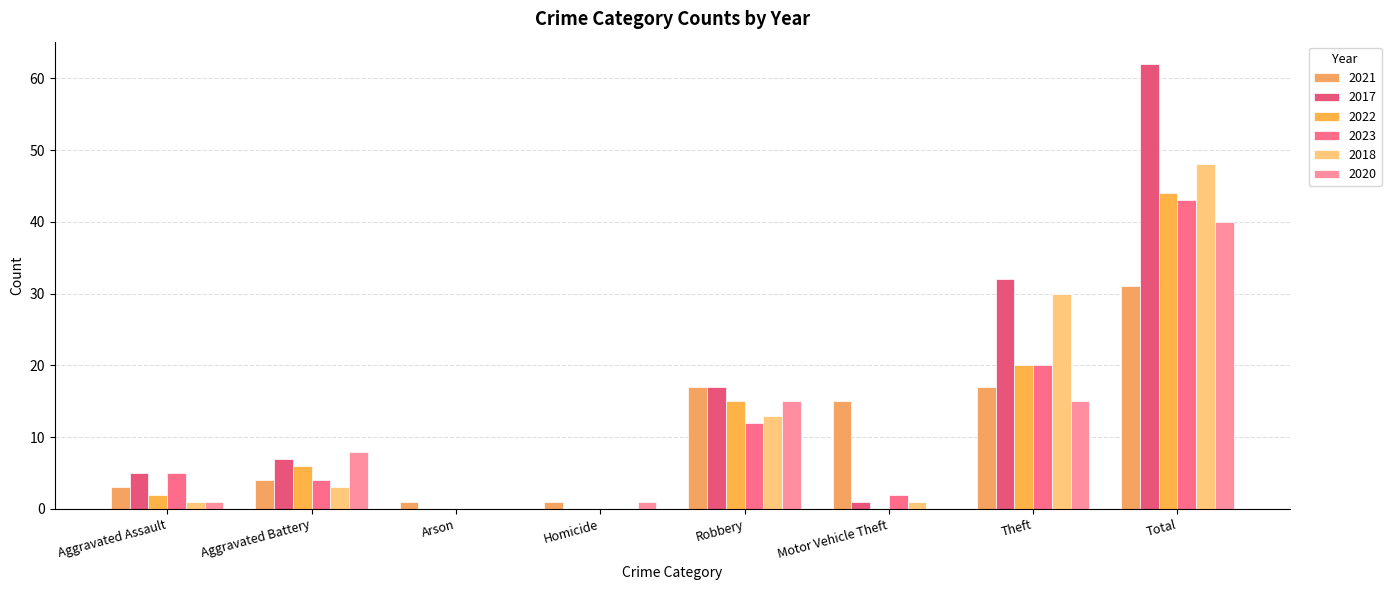

Are the bars grouped side by side (vs. stacked)?

Yes